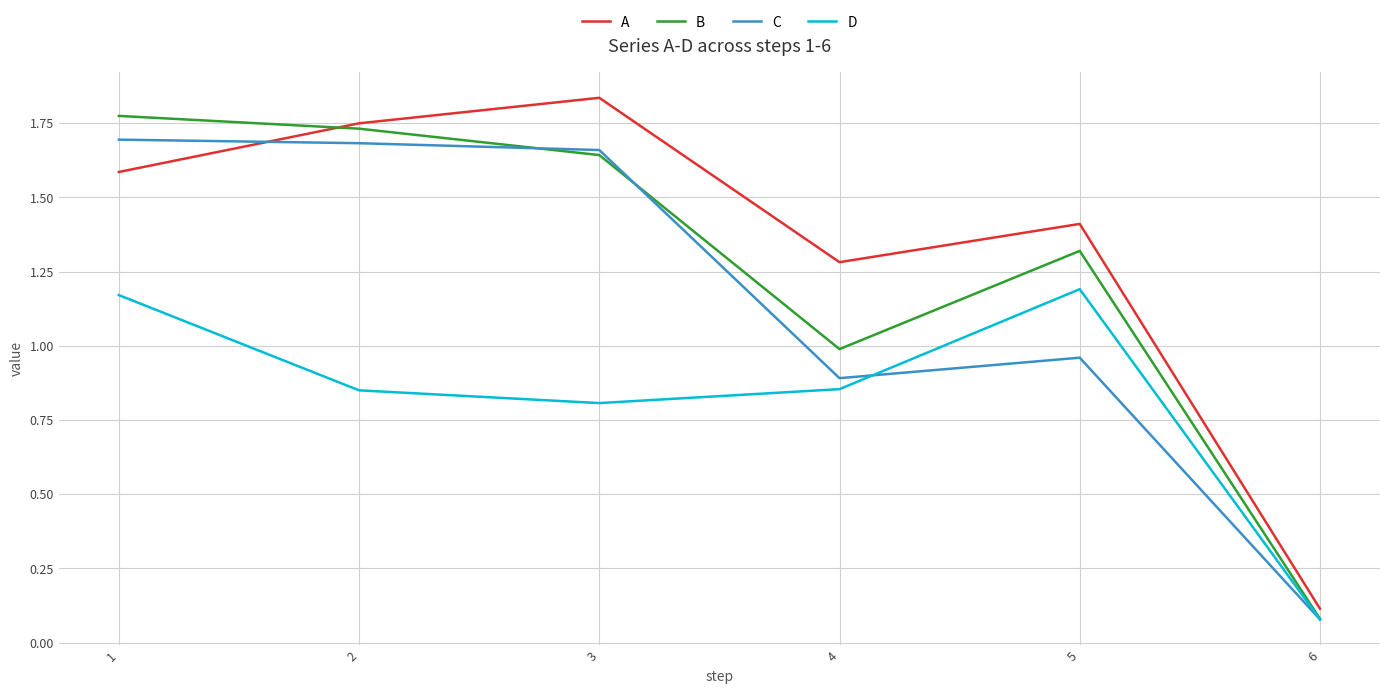

After their last crossing, which series has the higher values: A or B?

A